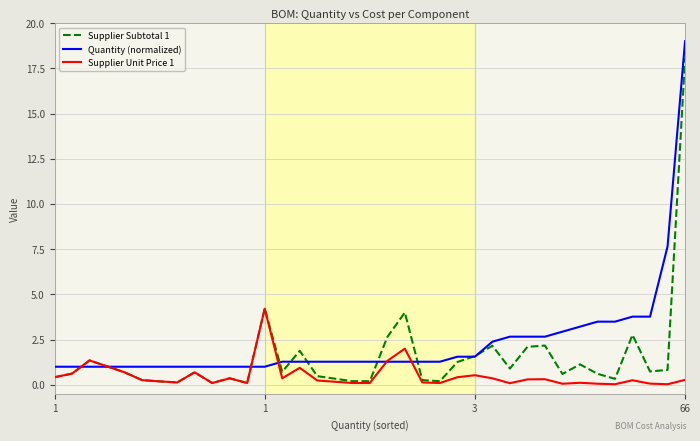

List the series in order of their overall mean, highest first.

Quantity (normalized), Supplier Subtotal 1, Supplier Unit Price 1